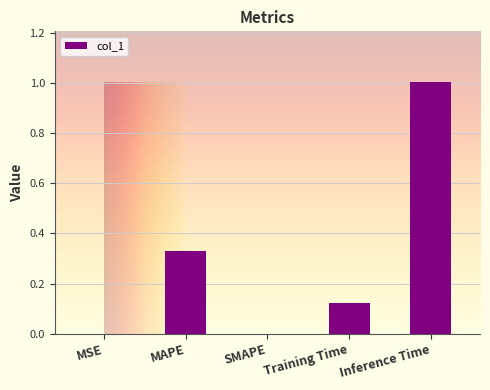

The value at SMAPE is 0.6. True or false?

False